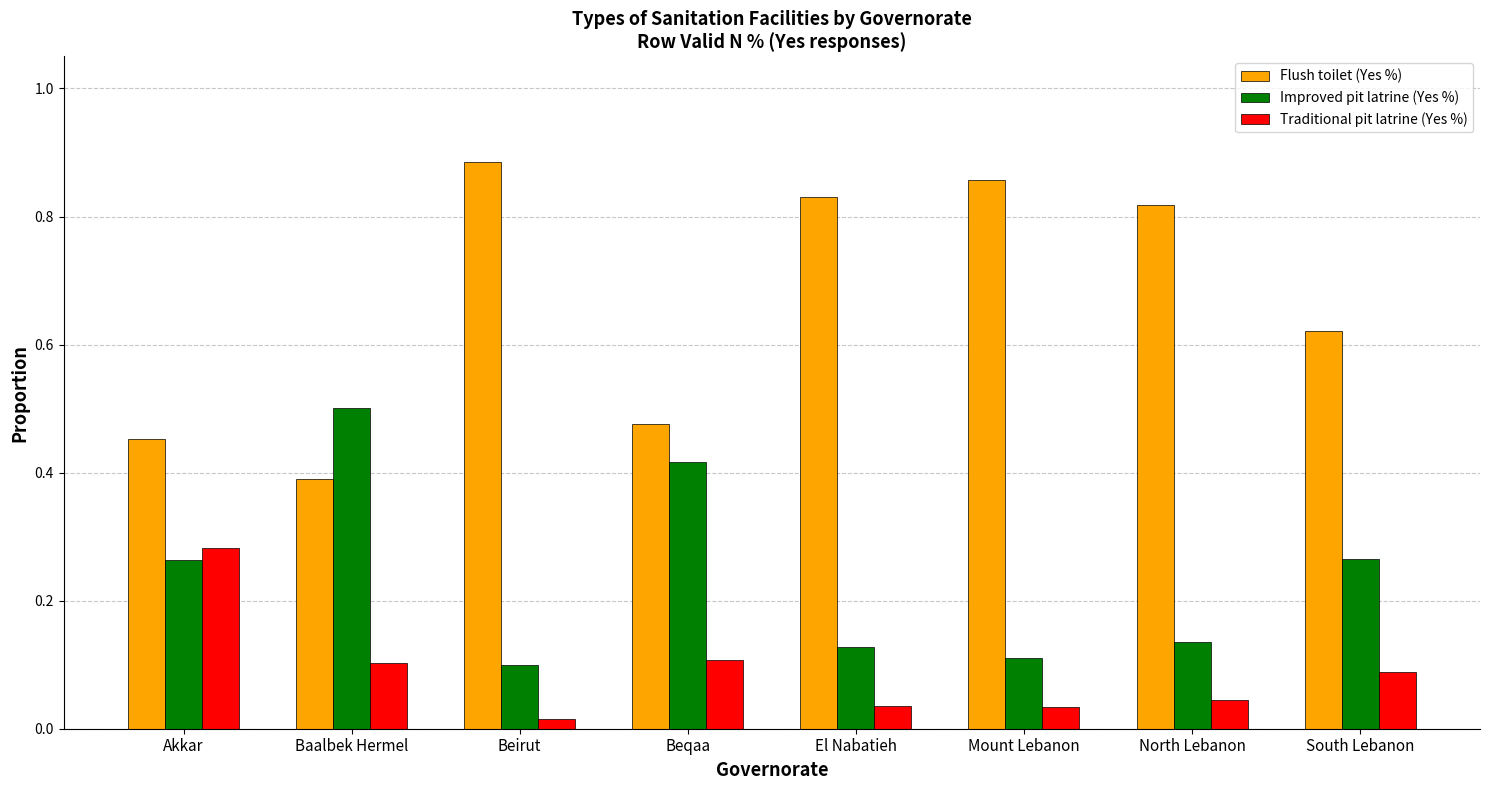

At which category does the chart reach its peak across all series?

Beirut